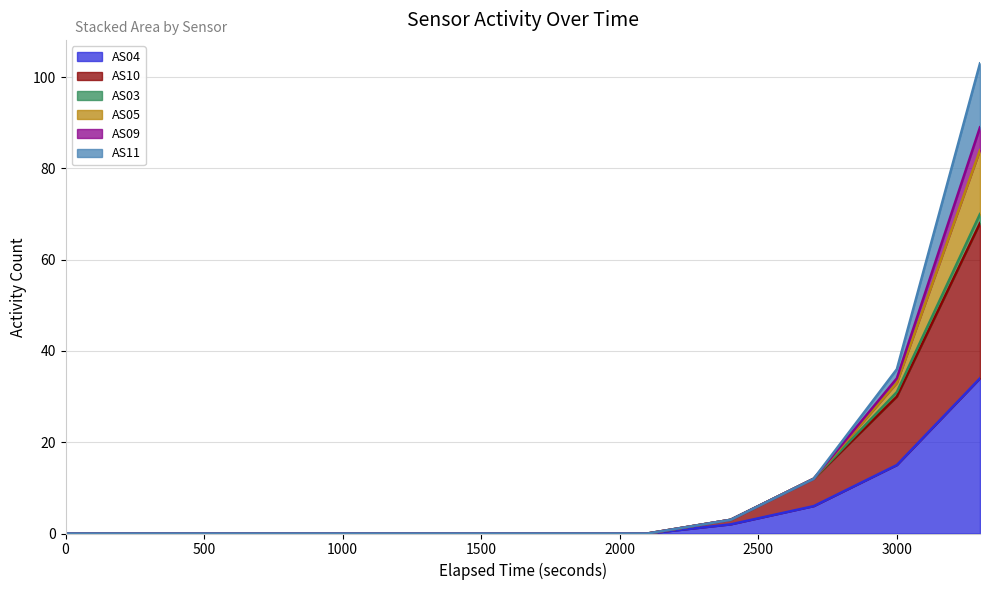

What is the difference between the second highest and second lowest values in the AS04 series?

15